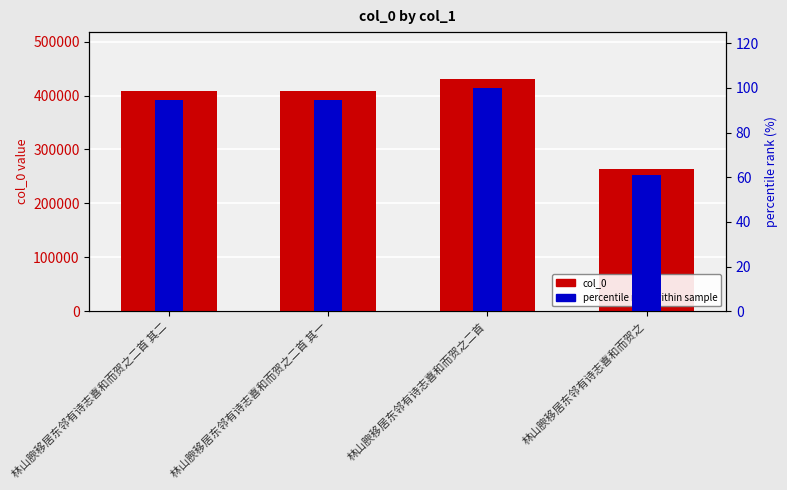

Is it true that col_0 equals 582081.9 at 林山腴移居东邻有诗志喜和而贺之二首 其一?

False